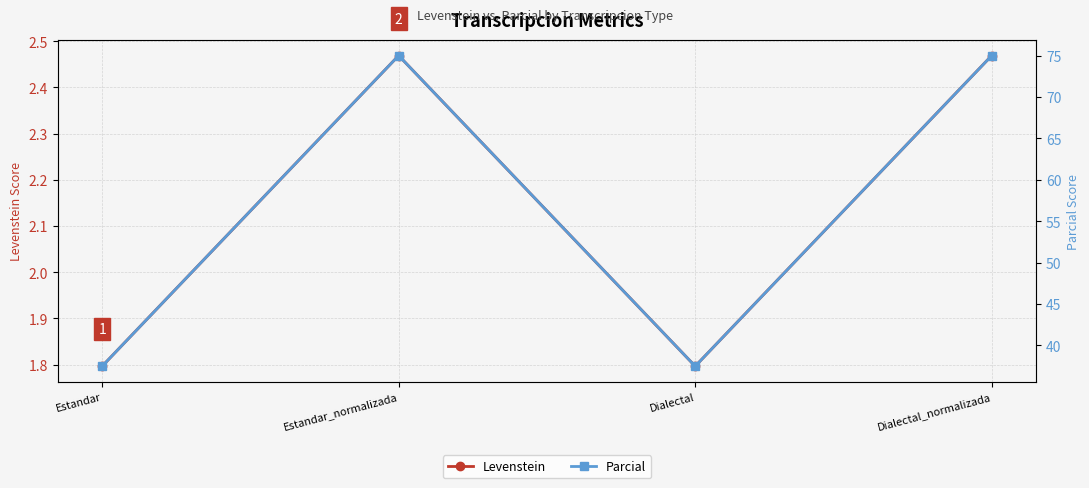

True or false: Parcial and Levenstein intersect in this chart.

False